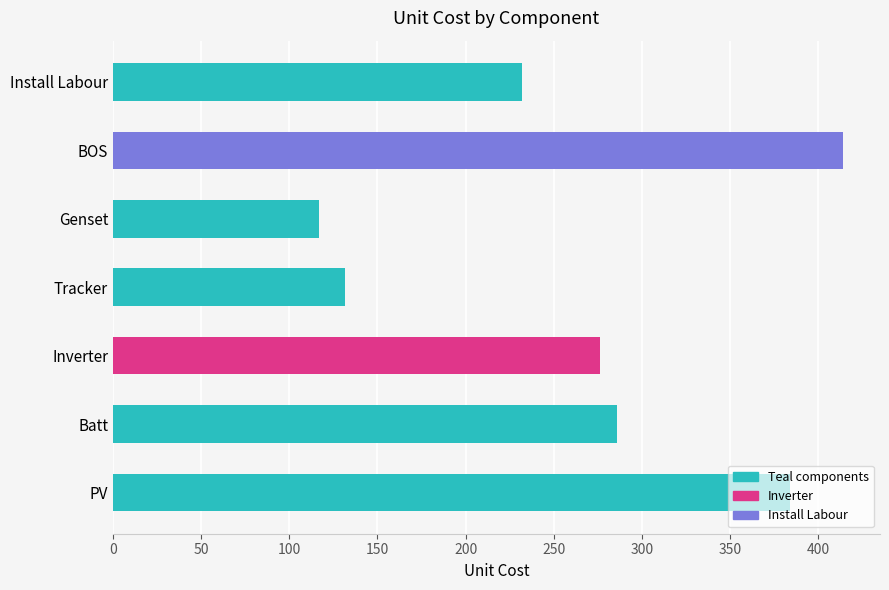

What is the change in value from BOS to Install Labour?

-182.4